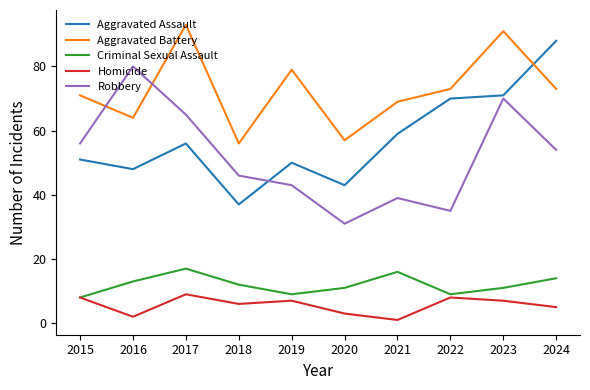

Which category has the lowest value in the Robbery series?

2020